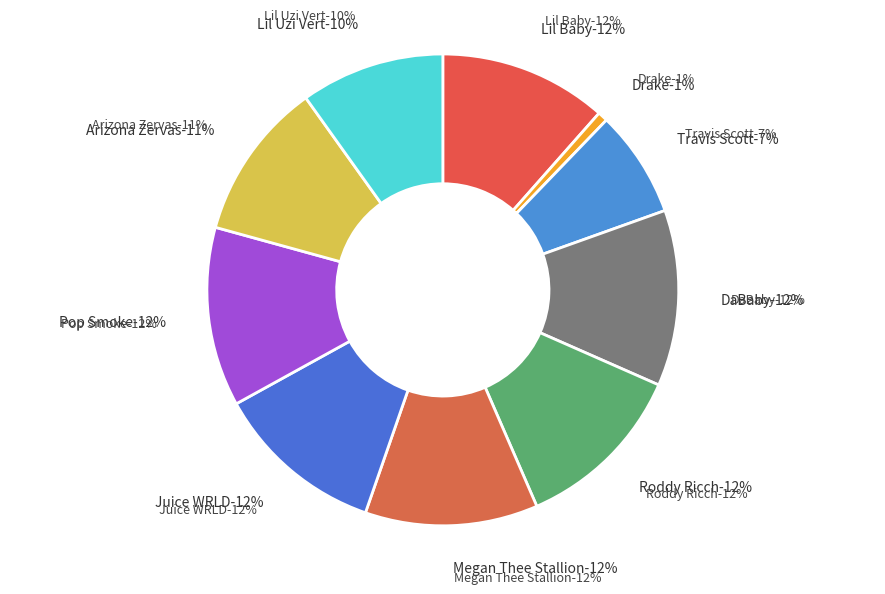

Is there a majority slice in this chart?

No